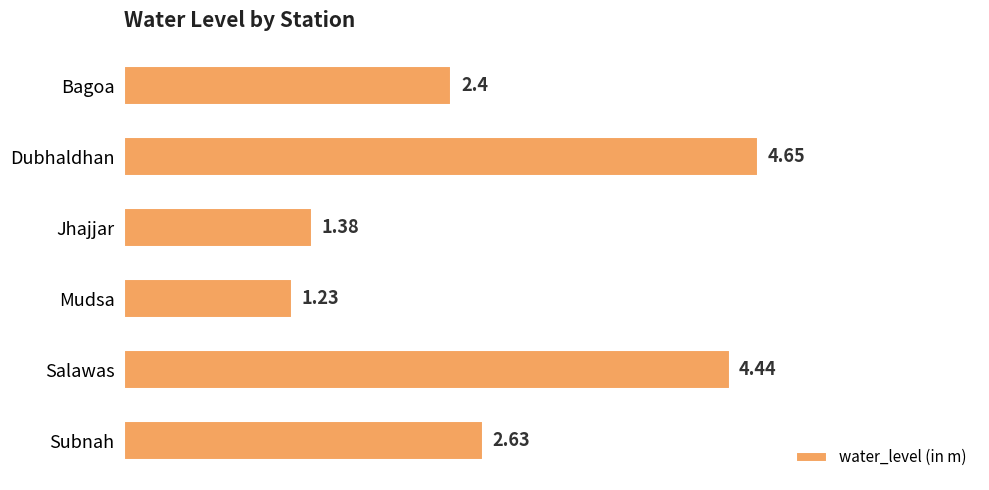

What is the ratio of the value at Bagoa to the value at Jhajjar?

1.7